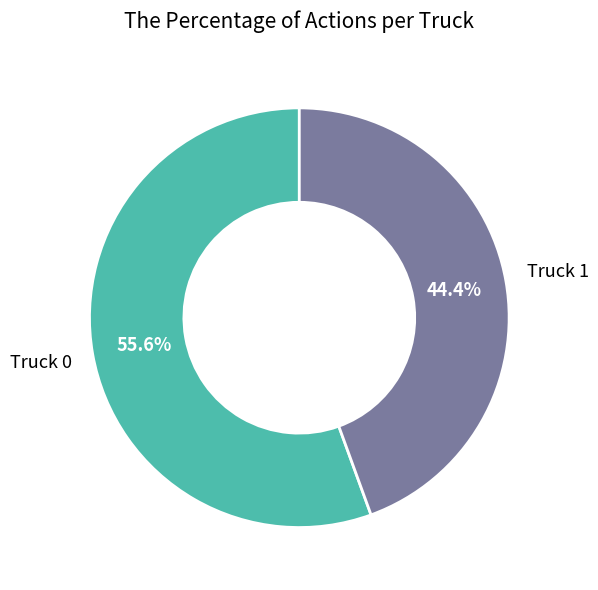

Rank the categories by value from highest to lowest.

Truck 0, Truck 1